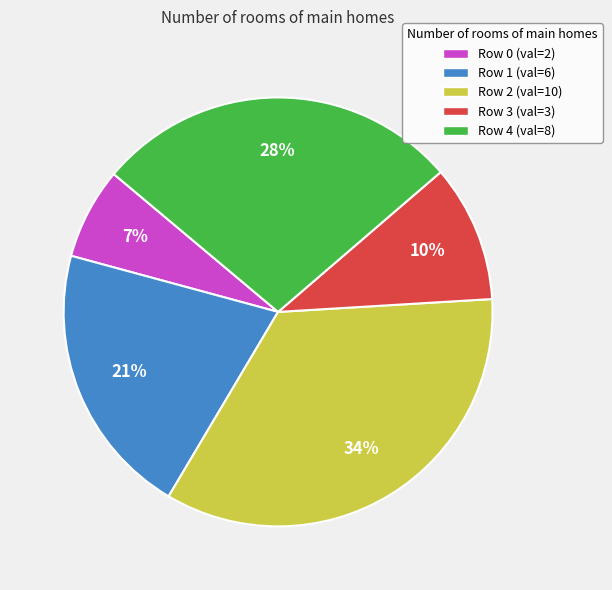

Rank the categories by value from highest to lowest.

Row 2 (val=10), Row 4 (val=8), Row 1 (val=6), Row 3 (val=3), Row 0 (val=2)